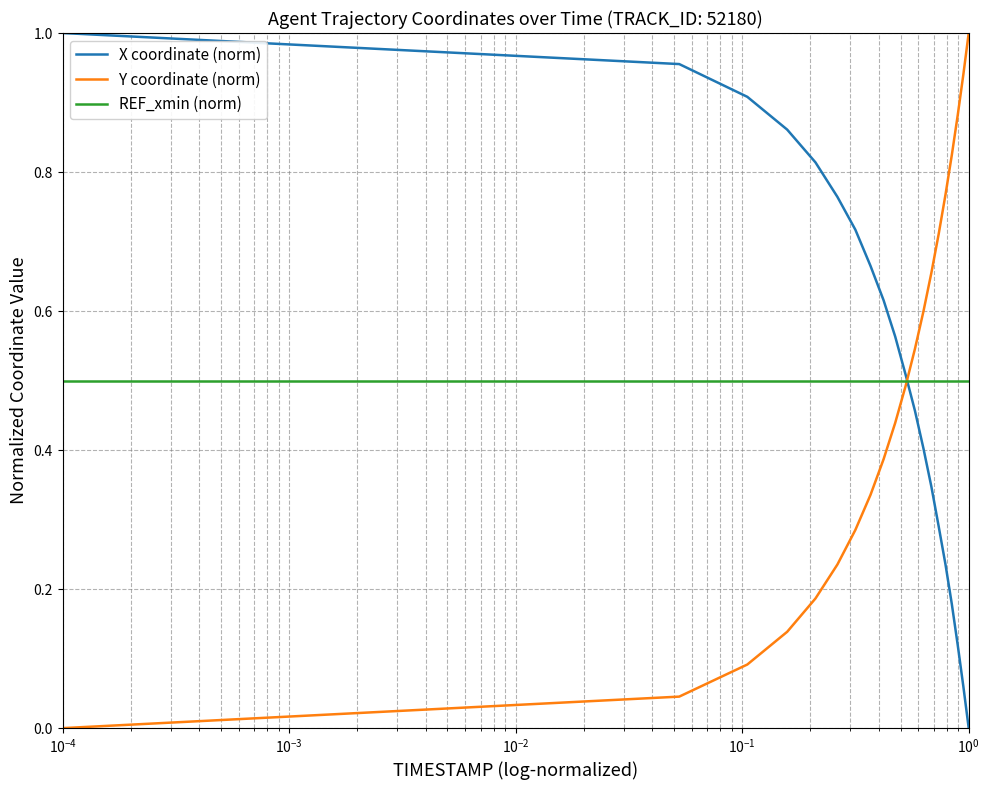

How many times do Y coordinate (norm) and X coordinate (norm) cross each other?

1